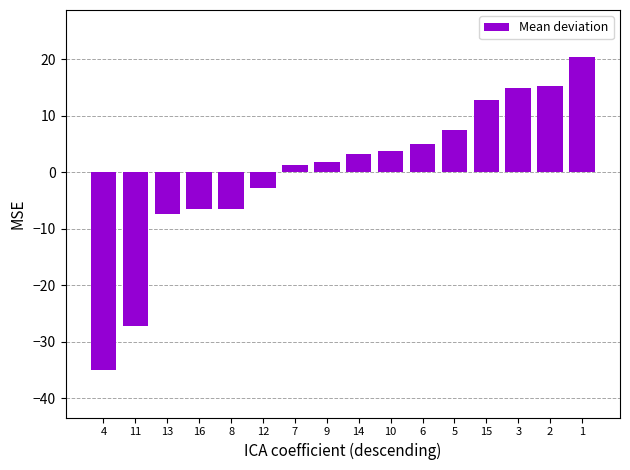

What is the change in value from 4 to 8?

+28.7